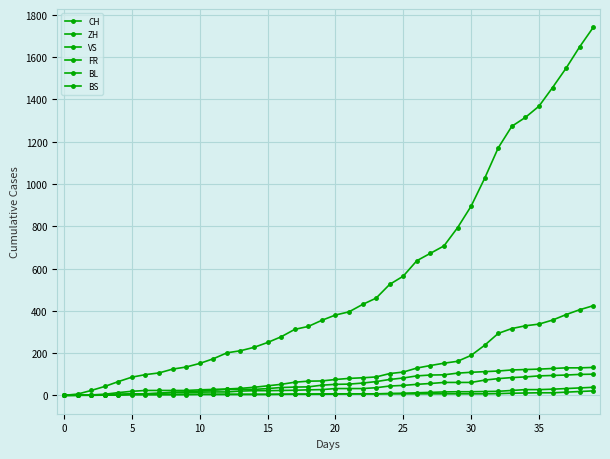

True or false: BS and ZH intersect in this chart.

False